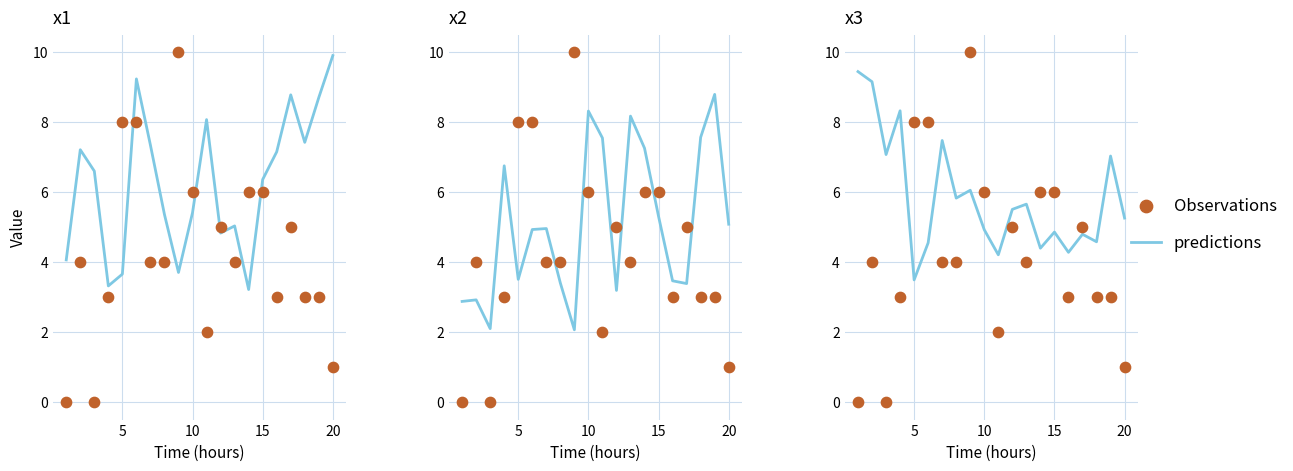

Which series has the widest spread of Y values?

Observations